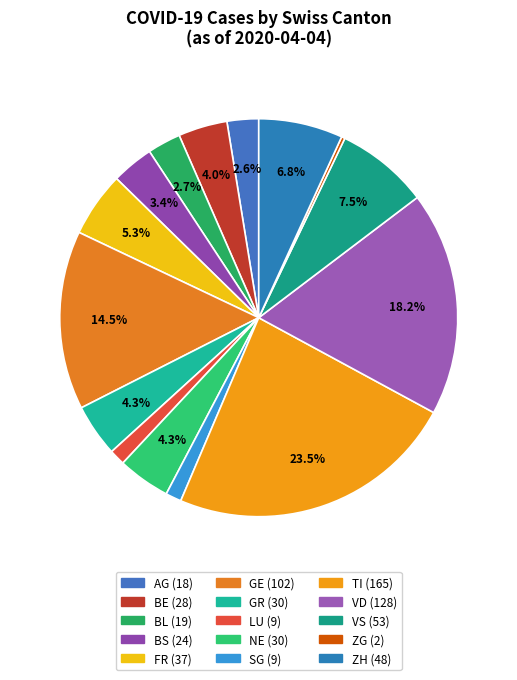

What is the change in value from SG to ZH?

+39